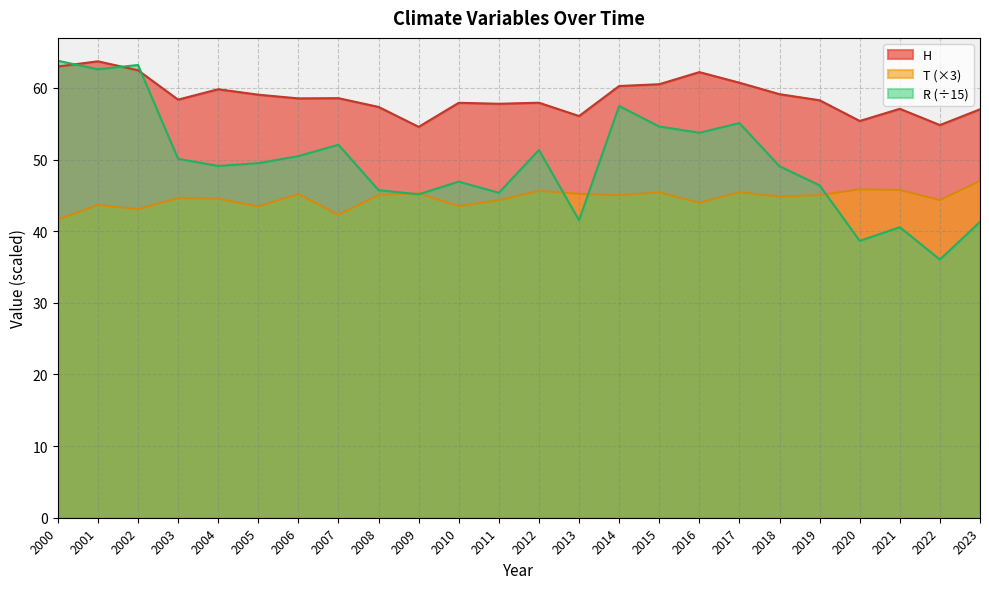

Which series changed the most between 2001 and 2016?

R (÷15)